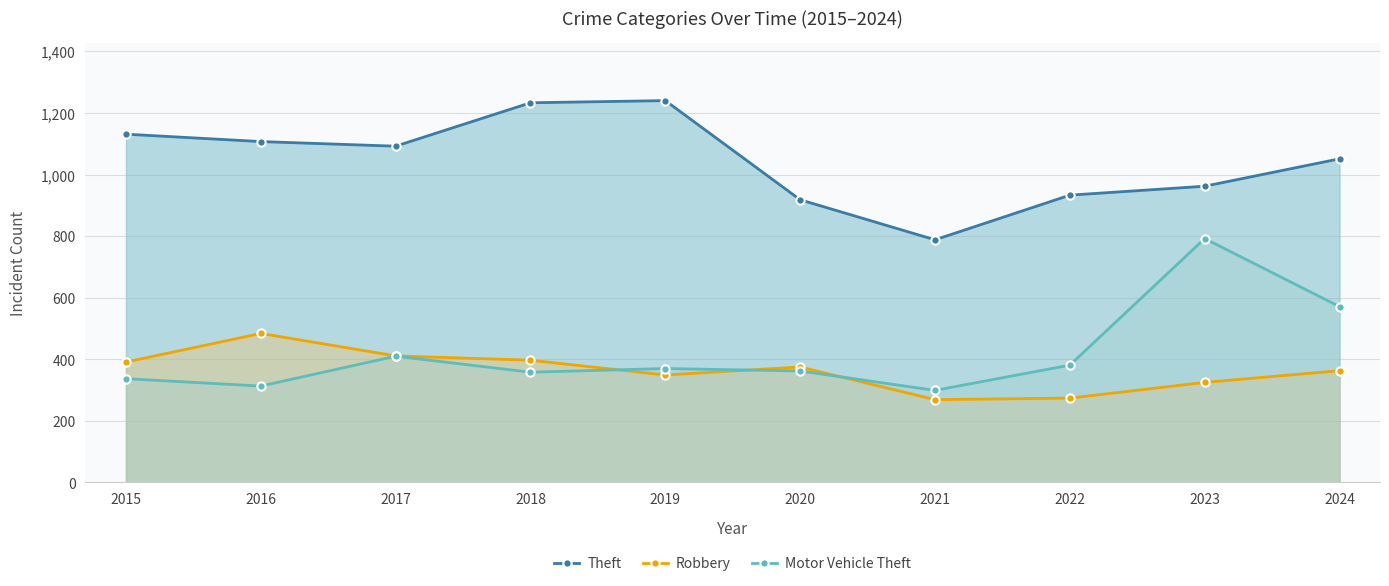

How many data points in Motor Vehicle Theft are less than 370?

5